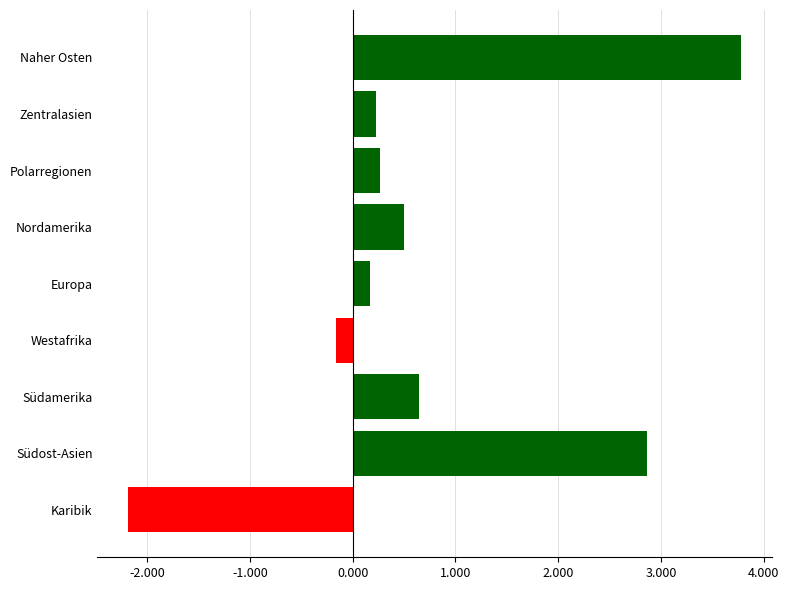

What is the difference between the maximum and minimum values?

6.0